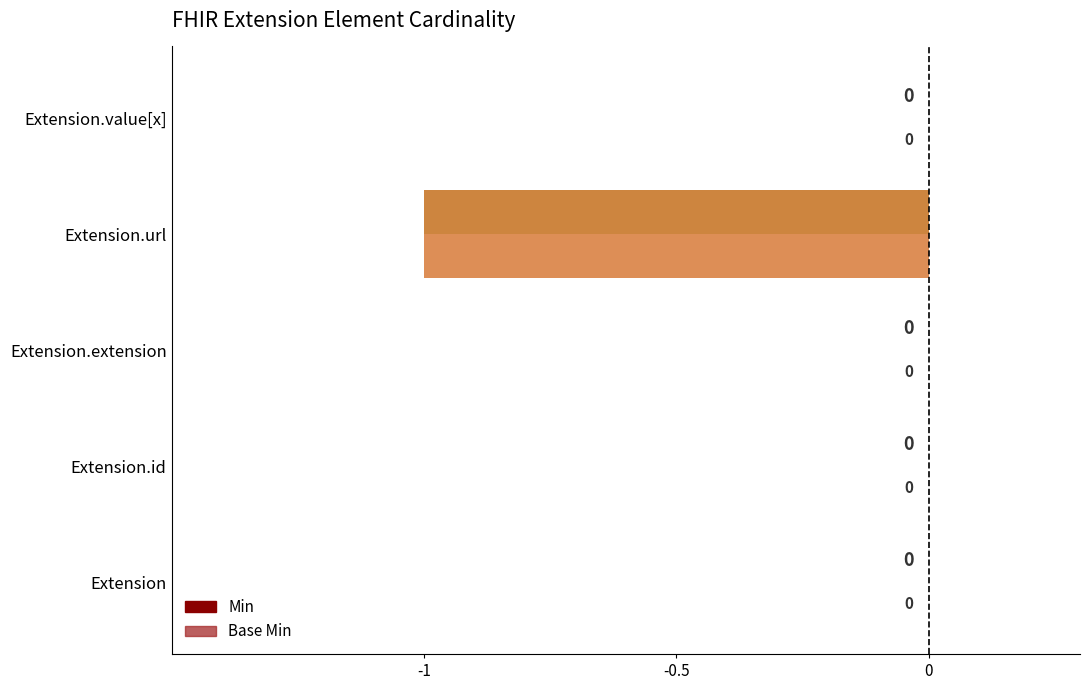

The value of Base Min at Extension.extension is 0. True or false?

True